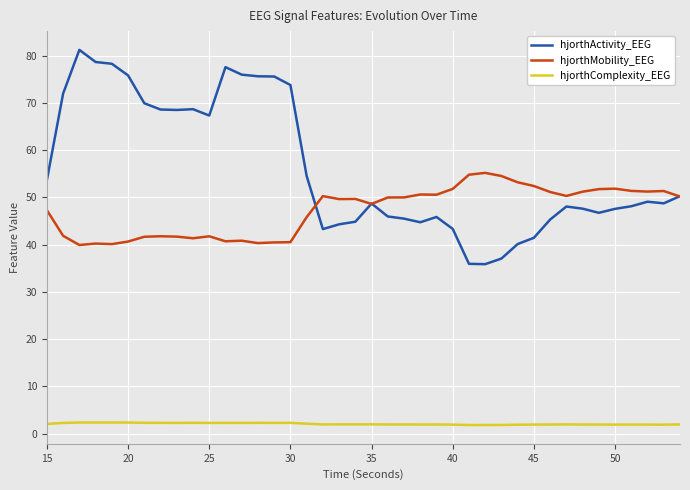

Which series has the largest total across all categories?

hjorthActivity_EEG